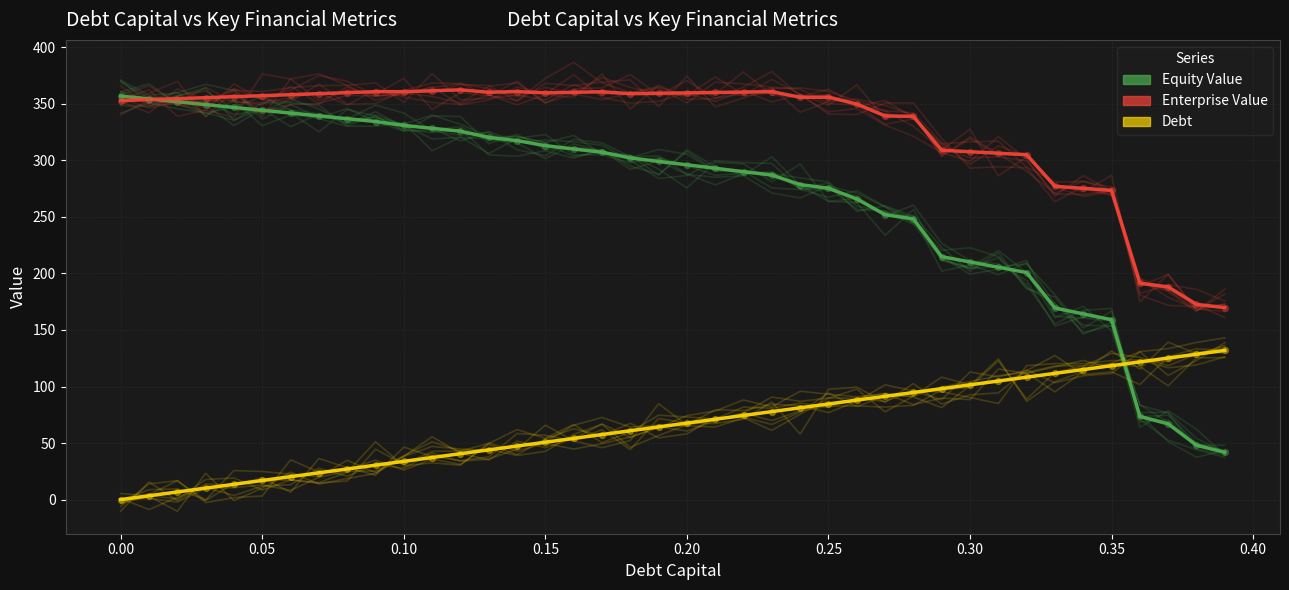

Which series reaches the maximum Y coordinate?

Enterprise Value